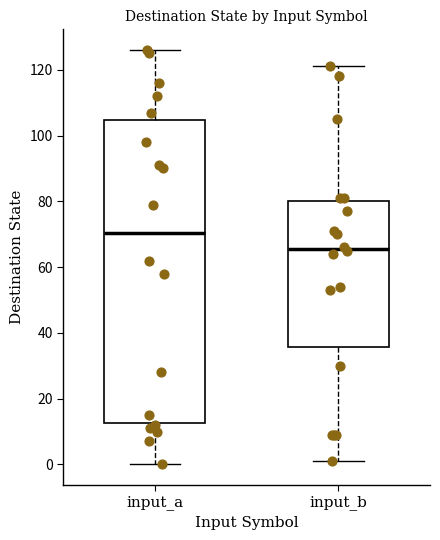

Reading left to right, read every box against the y-axis: the position of its median line, the range the box covers, and the ends of its whiskers. The values are not printed on the chart, so give them approximately, as read against the axis.

input_a: median 70, box 12 to 104, whiskers 0 to 126
input_b: median 66, box 36 to 80, whiskers 2 to 122